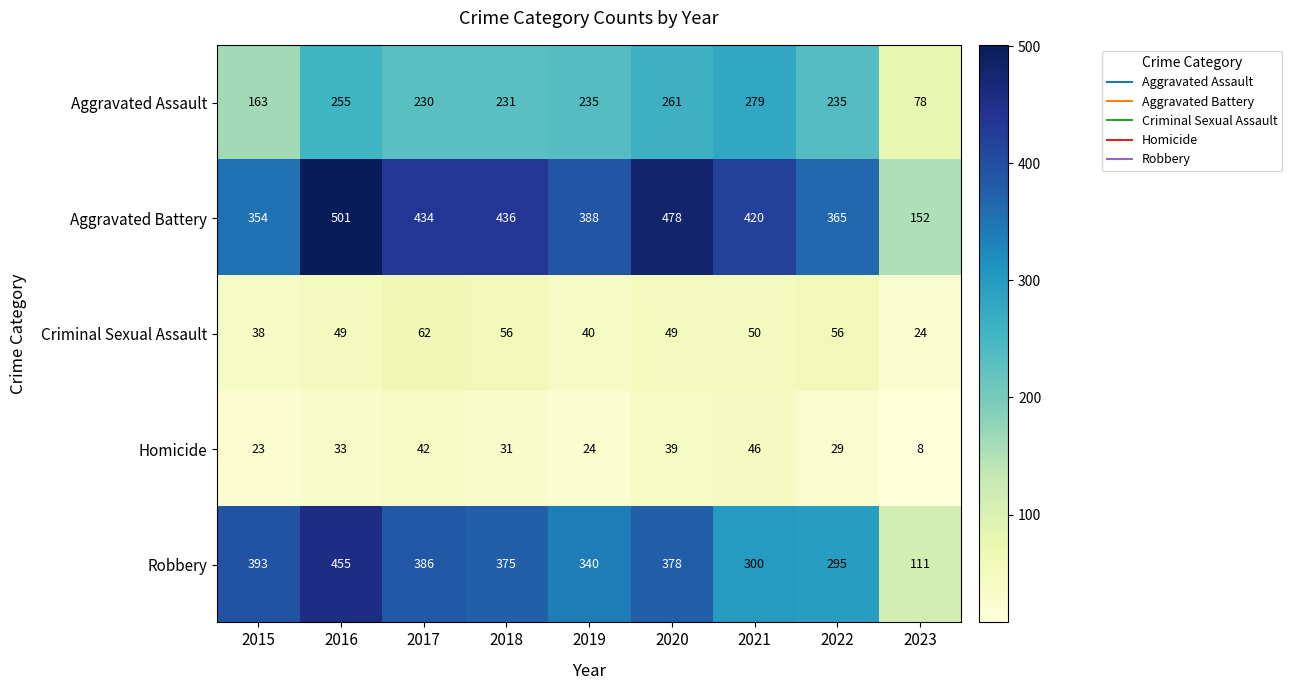

The value of Robbery at 2021 is 300. True or false?

True